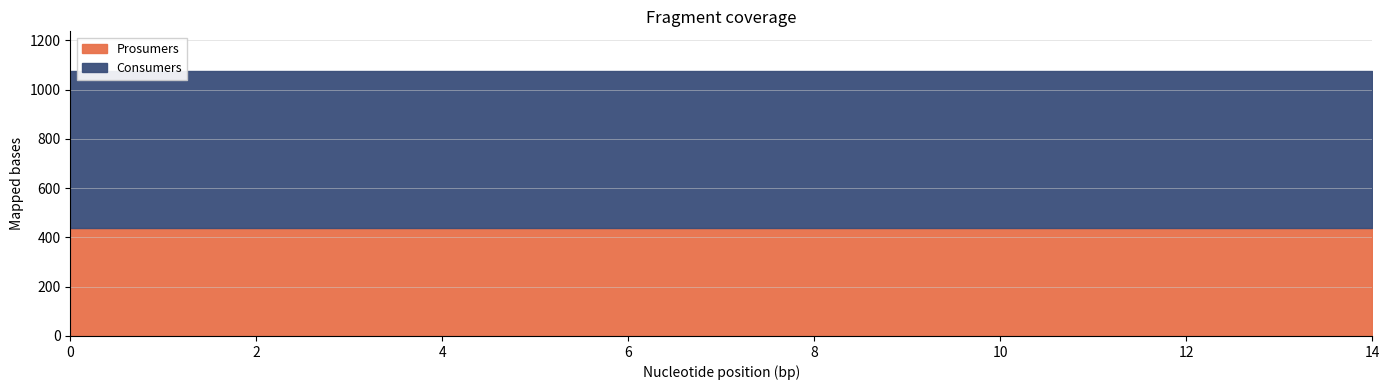

Which has a higher value, 3 or 8?

3